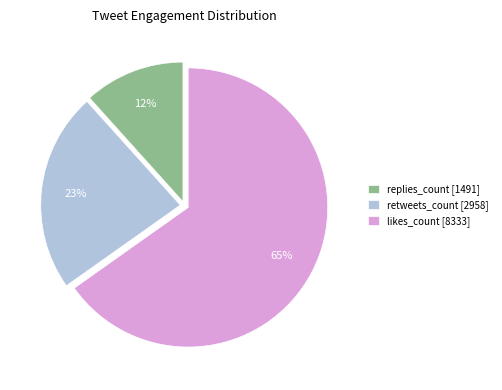

What percentage is the replies_count [1491] slice, to the nearest percent?

12%